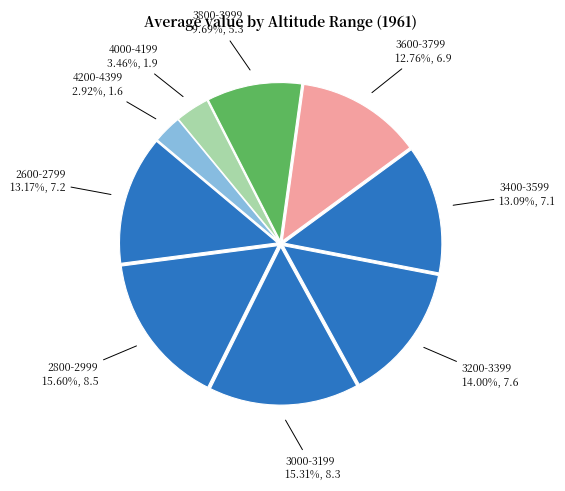

Is there any slice that represents more than half of the pie?

No